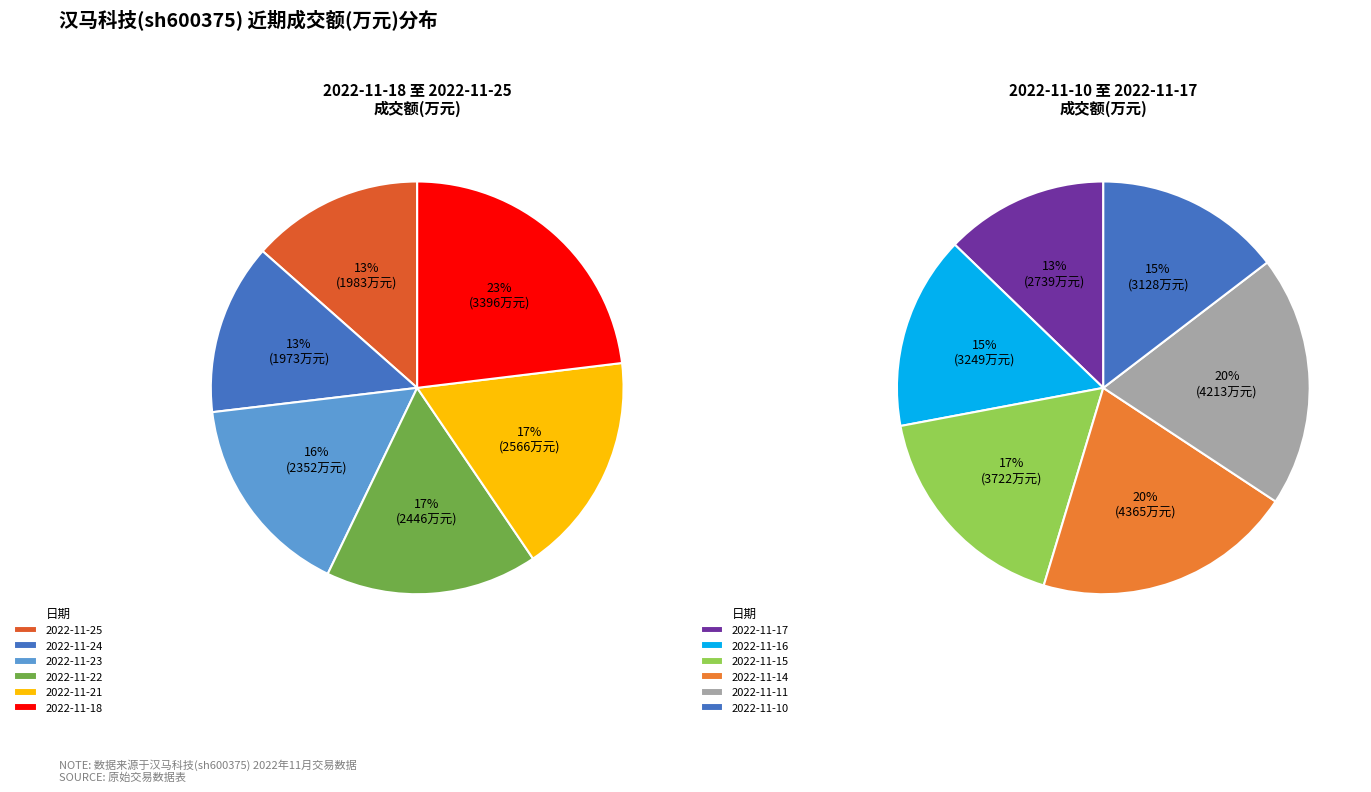

Combined, do 2022-11-21 and 2022-11-18 account for over 50%?

No